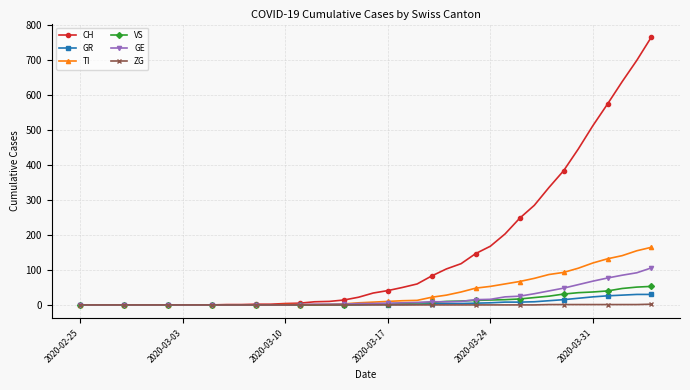

Which series has the largest total across all categories?

CH